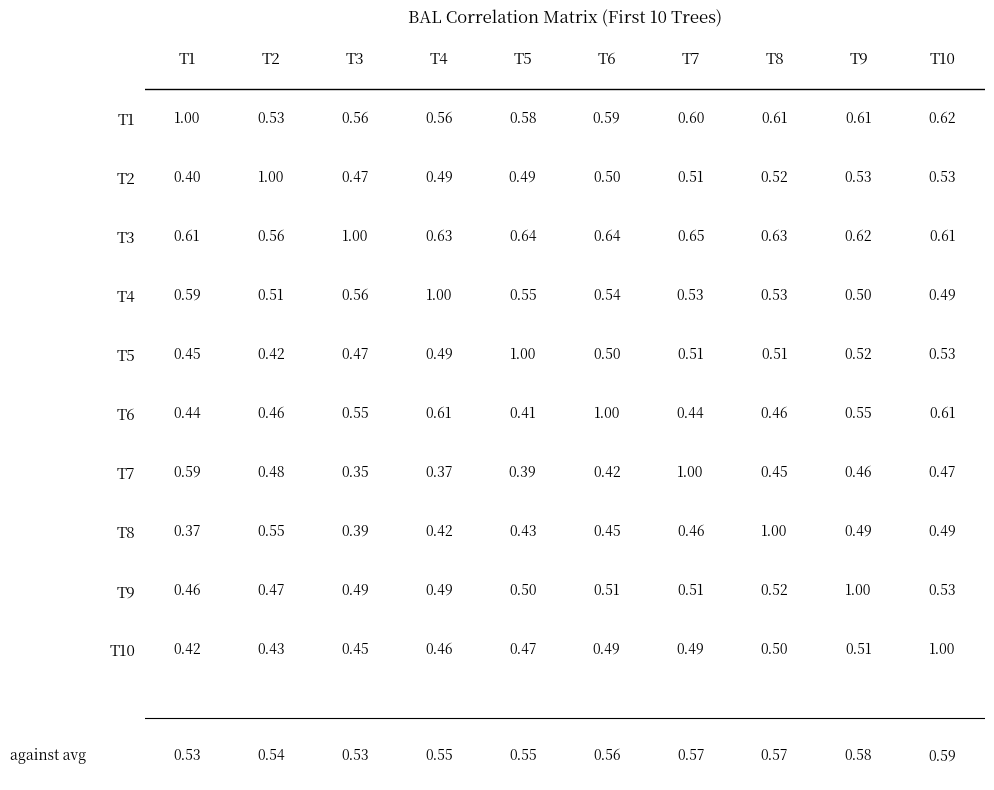

Is the value of T6 at T9 greater than the value of T7 at T4?

Yes